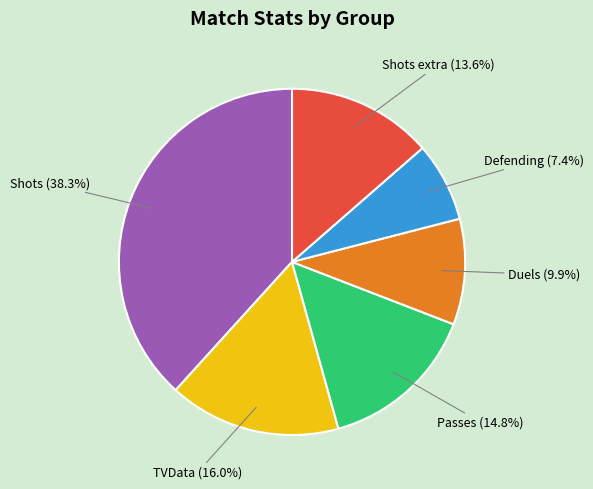

Is there any slice that represents more than half of the pie?

No